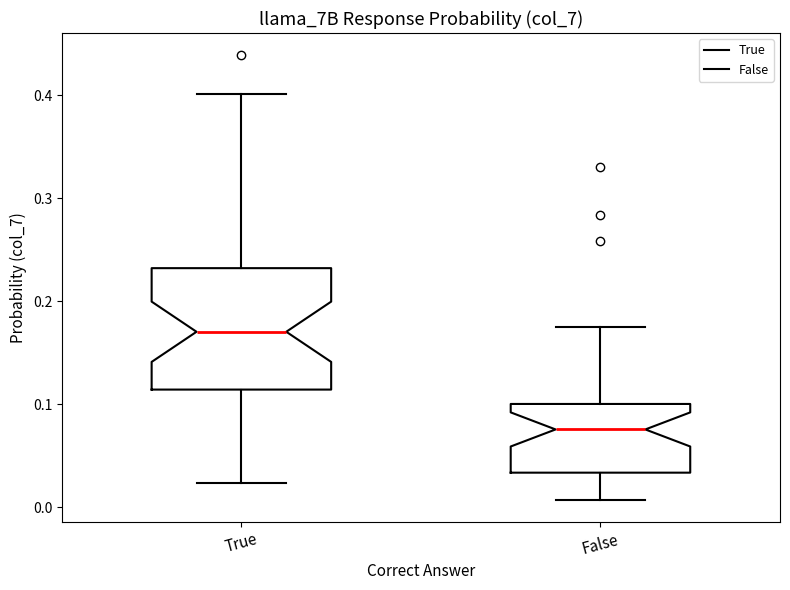

Reading left to right, read every box against the y-axis: the position of its median line, the range the box covers, and the ends of its whiskers. The values are not printed on the chart, so give them approximately, as read against the axis.

True: median 0.17, box 0.11 to 0.23, whiskers 0.02 to 0.40
False: median 0.08, box 0.03 to 0.10, whiskers 0.01 to 0.18